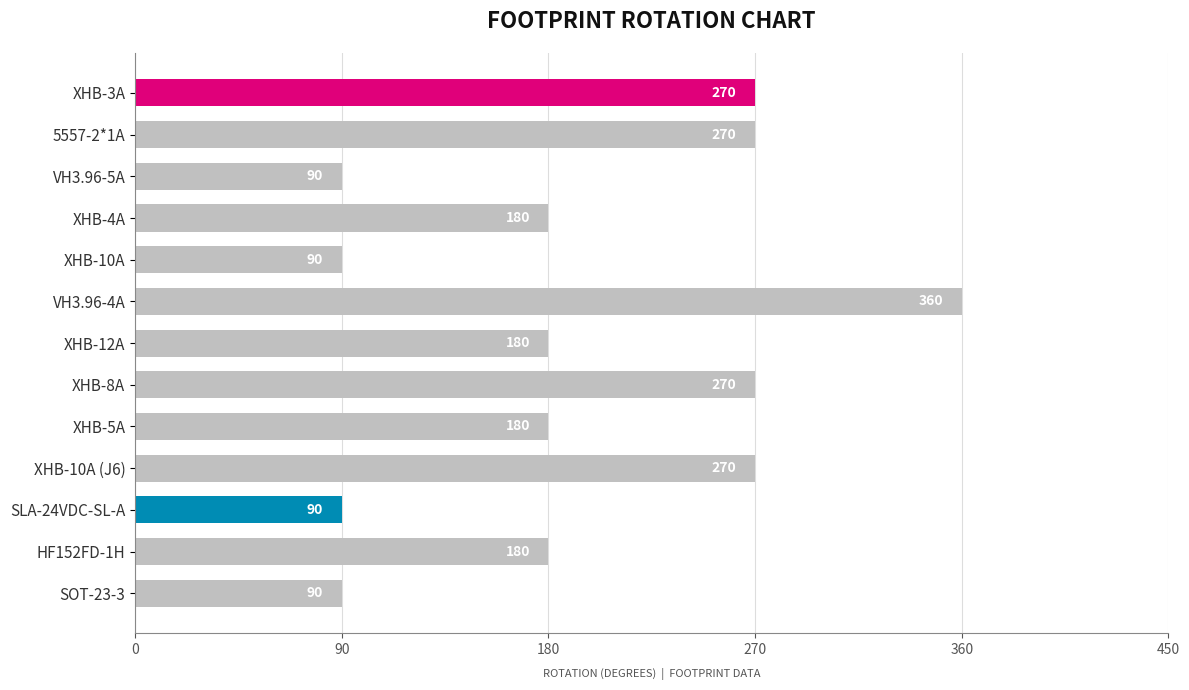

Is it true that the value at XHB-5A is 66?

False